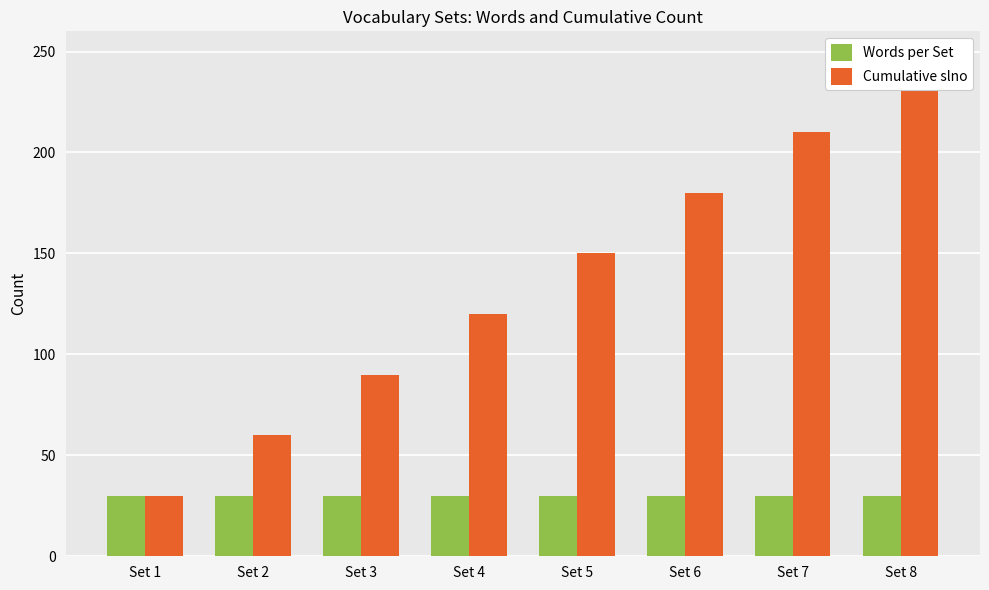

At which category does the chart reach its peak across all series?

Set 8